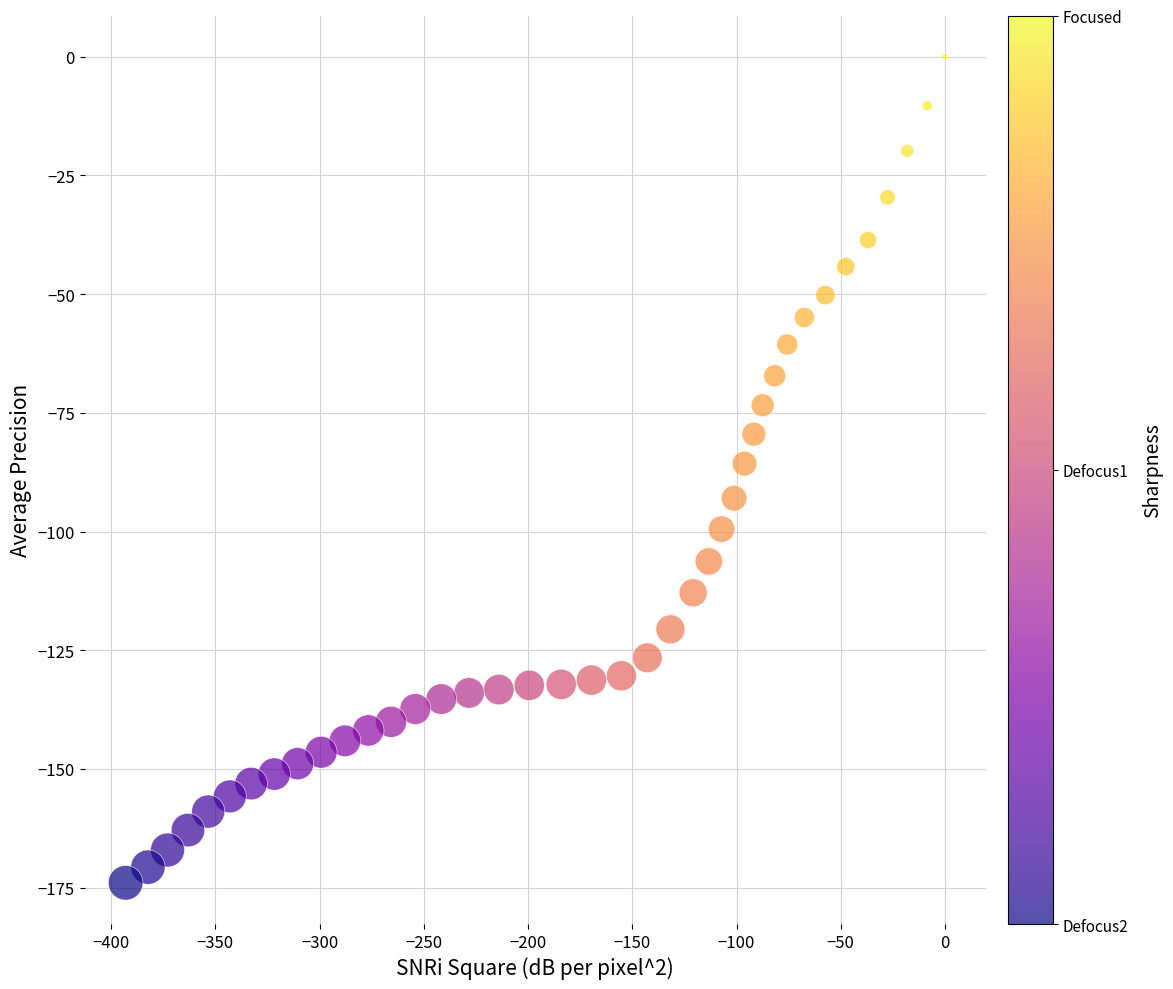

What is the range of X values (max minus min)?

393.0